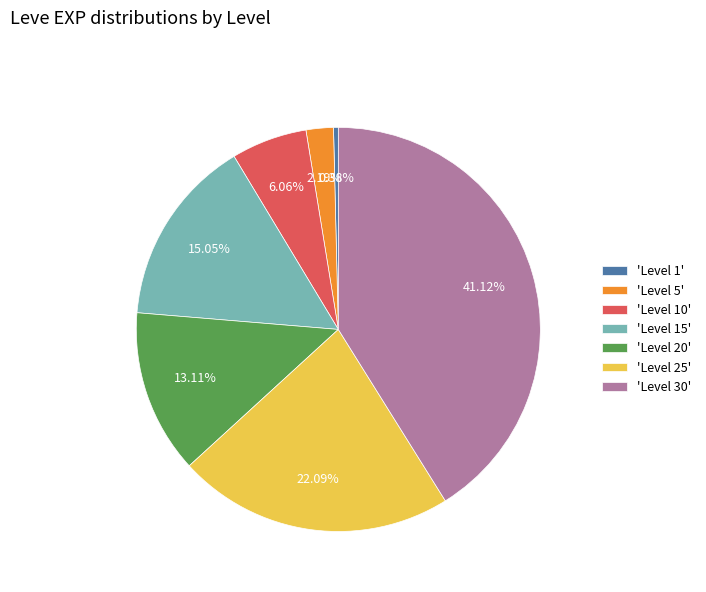

Rank the categories by value from highest to lowest.

'Level 30', 'Level 25', 'Level 15', 'Level 20', 'Level 10', 'Level 5', 'Level 1'